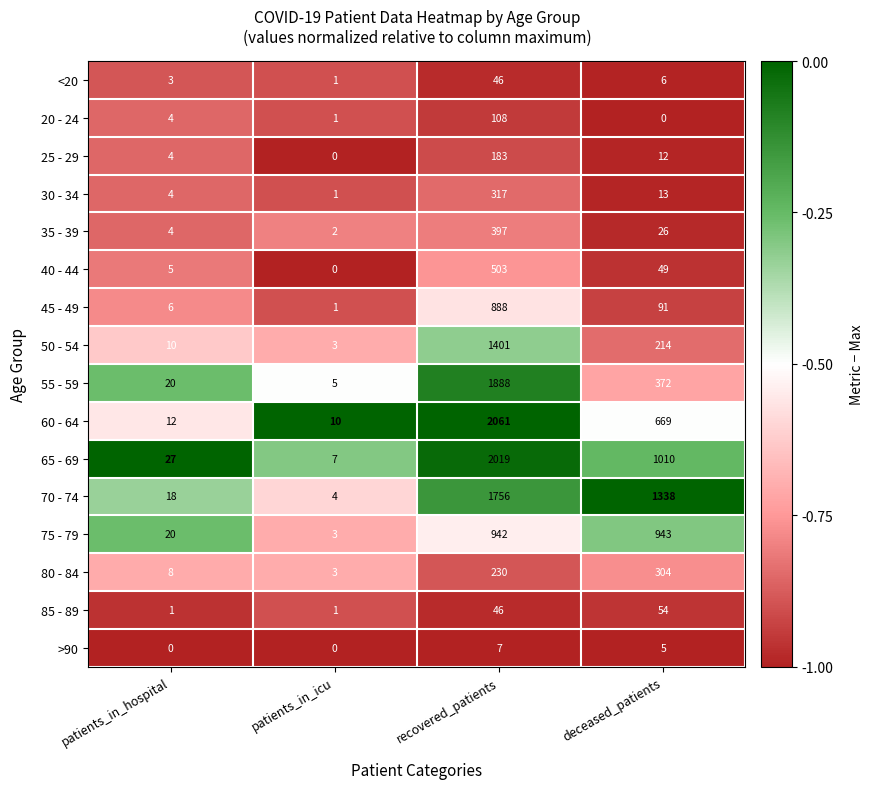

Which series has the largest range (max minus min)?

60 - 64